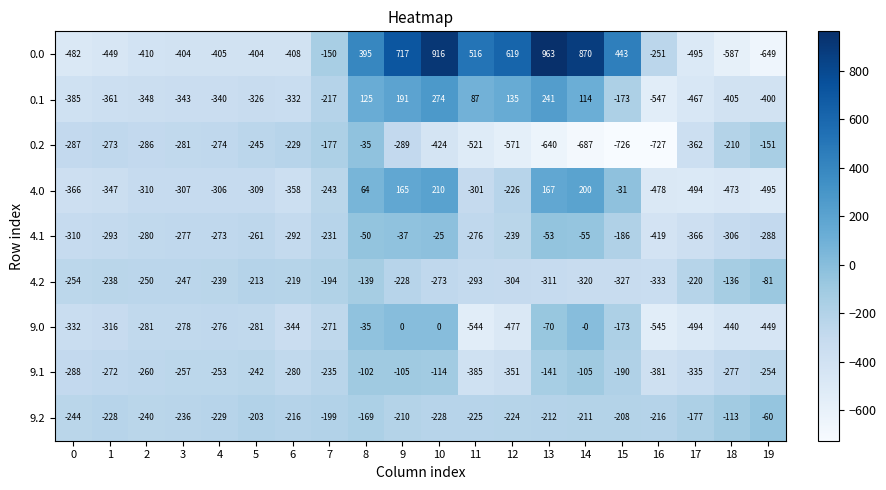

Which label corresponds to the largest value in the chart?

13